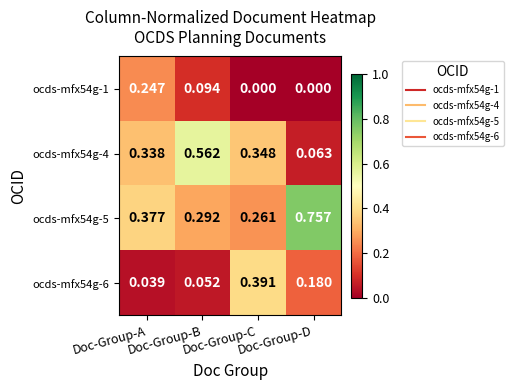

List the series in order of their overall mean, lowest first.

ocds-mfx54g-1, ocds-mfx54g-6, ocds-mfx54g-4, ocds-mfx54g-5